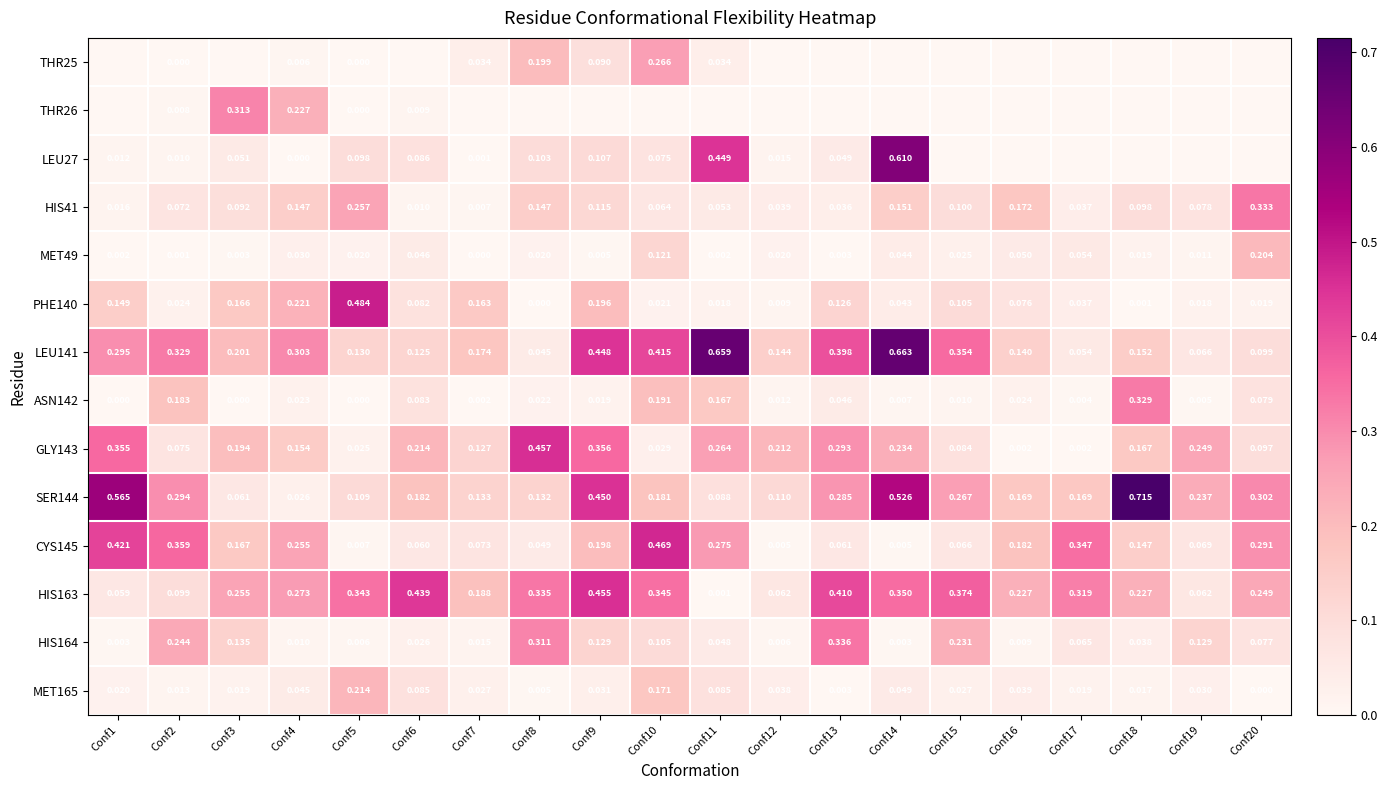

Is the value of SER144 at Conf17 greater than the value of GLY143 at Conf19?

No